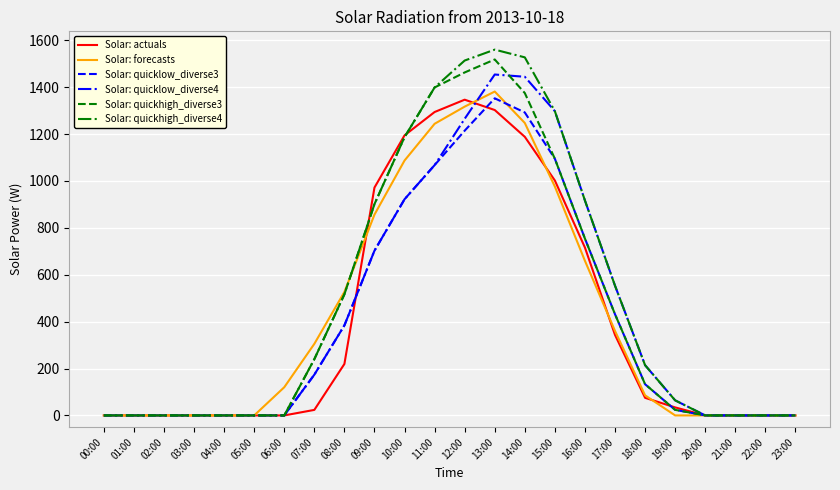

What is the average value of the Solar: quicklow_diverse3 series?

397.7